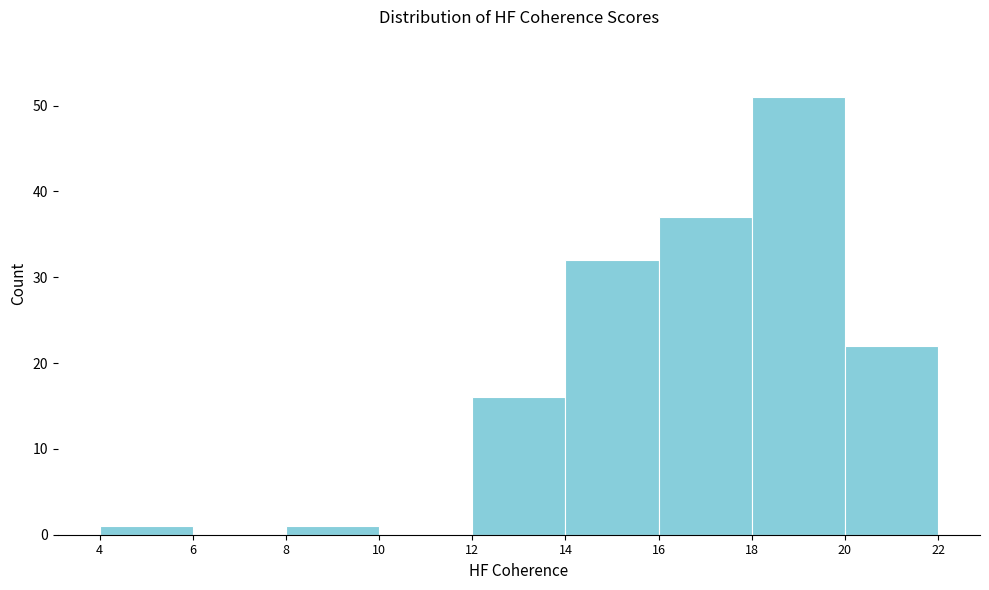

Reading left to right, list every bar in this chart as the range it spans on the x-axis followed by its height. The values are not printed on the chart, so give them approximately, as read against the axis.

4 to 6: 1
6 to 8: 0
8 to 10: 1
10 to 12: 0
12 to 14: 16
14 to 16: 32
16 to 18: 37
18 to 20: 51
20 to 22: 22